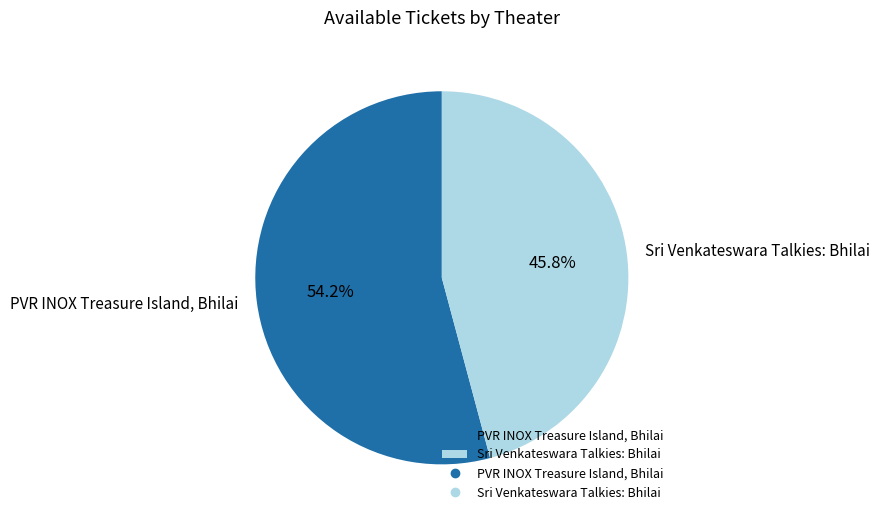

Which category has the biggest portion of the pie?

PVR INOX Treasure Island, Bhilai